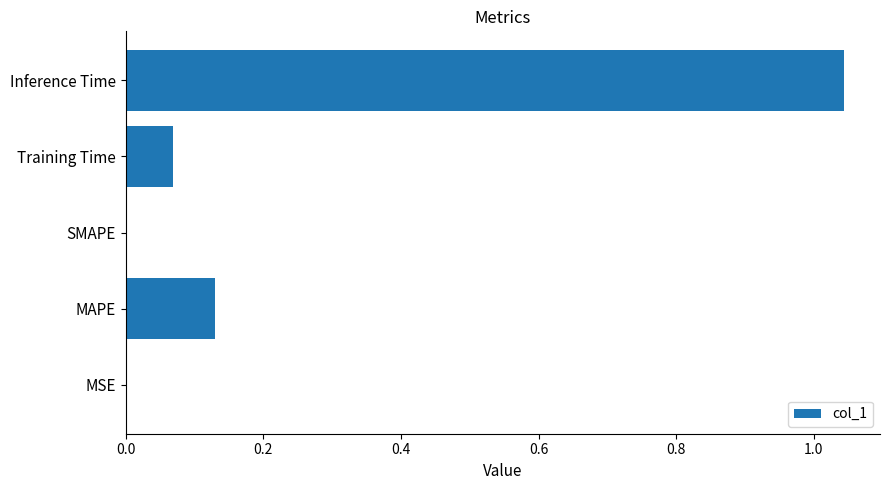

What is the sum of all values?

1.2